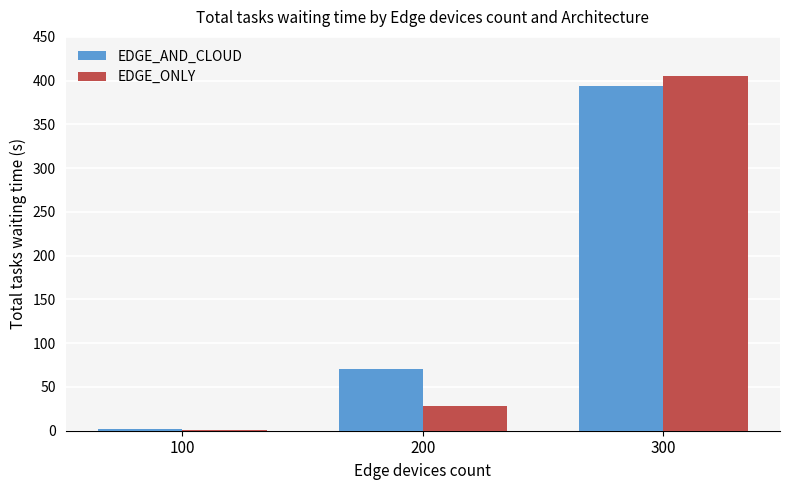

At which label is EDGE_ONLY closest to 202?

200